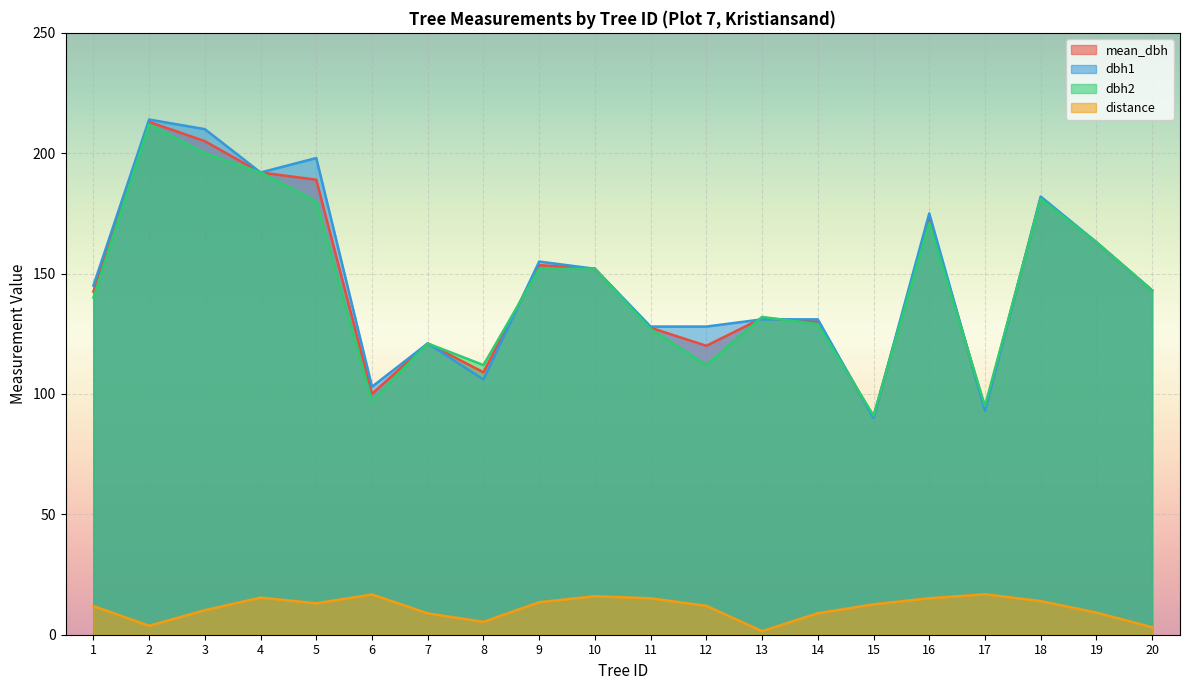

How many lines are shown in the chart?

4